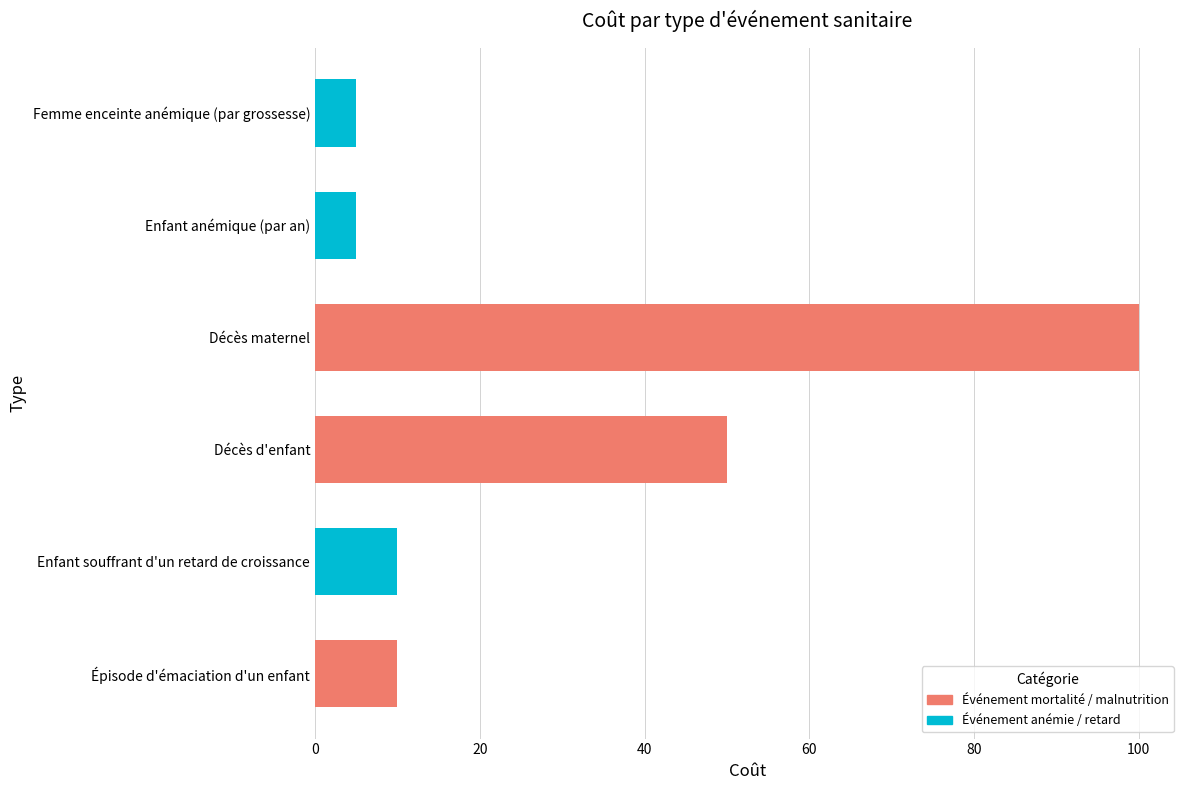

Approximately how many times larger is the value at Décès maternel compared to Enfant souffrant d'un retard de croissance?

10.0